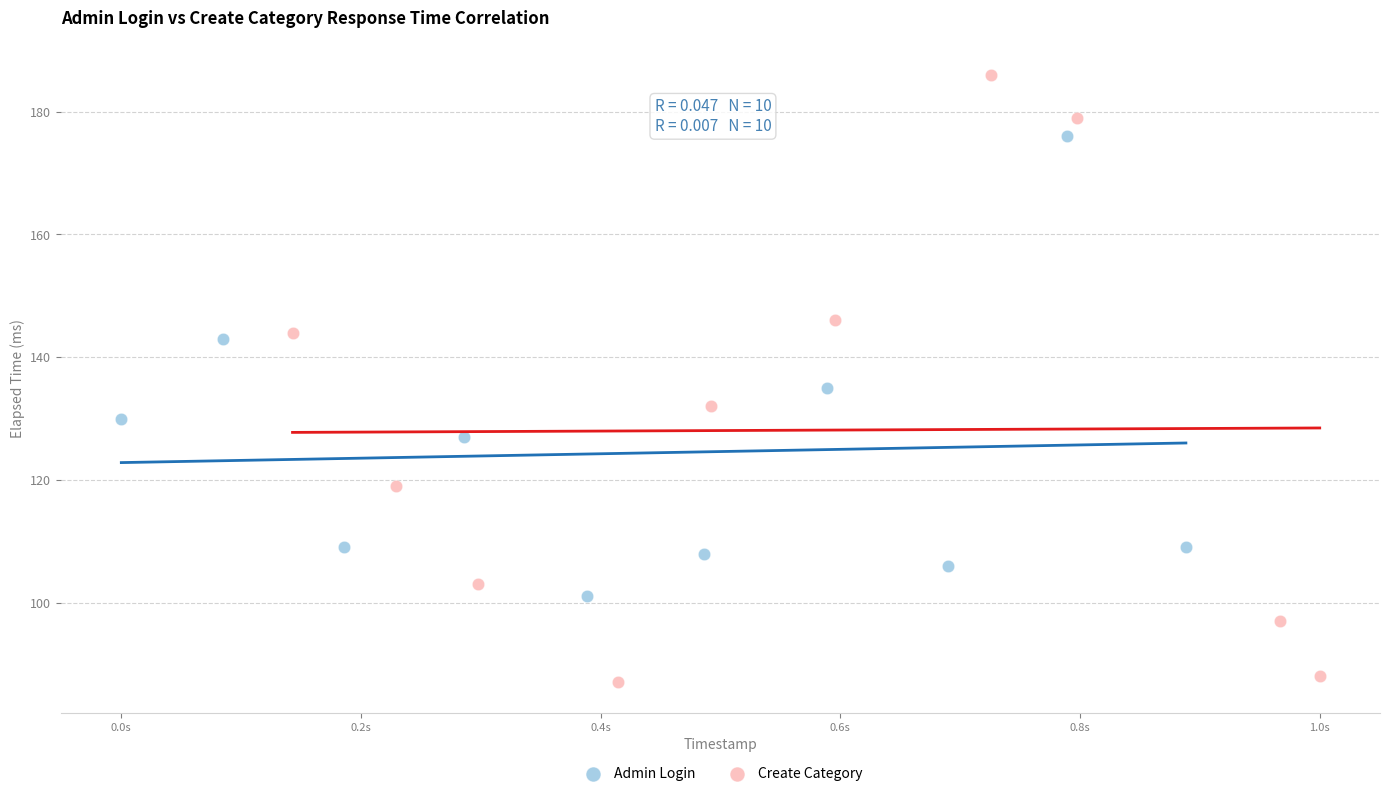

Which series reaches the minimum Y coordinate?

Create Category